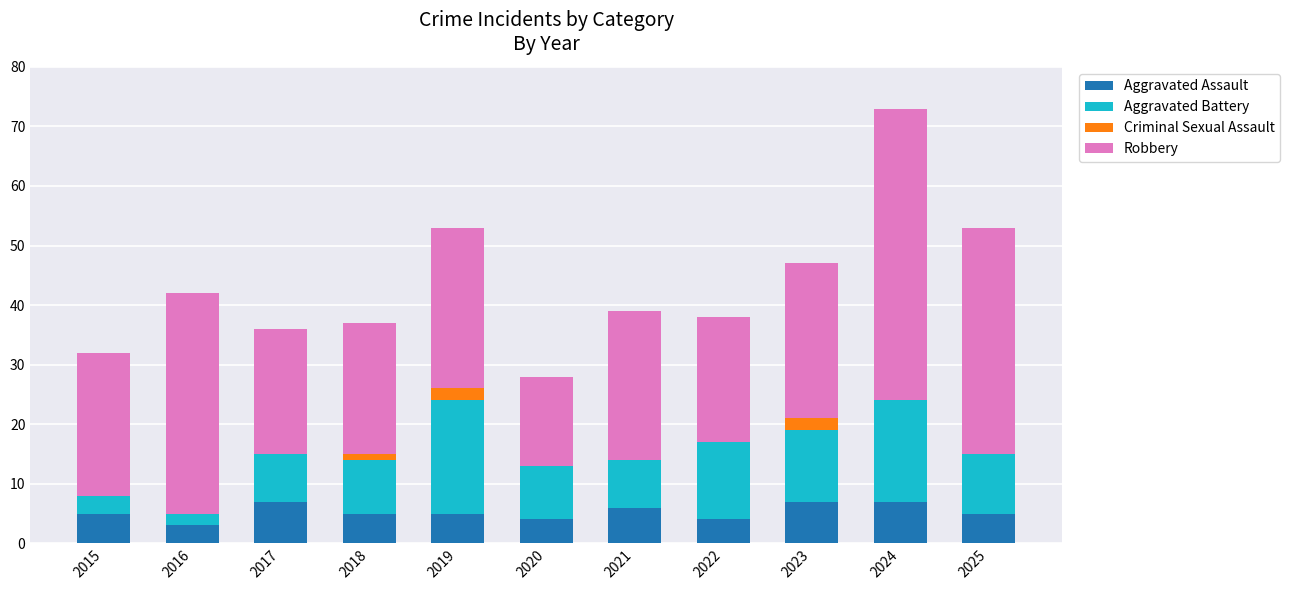

The value of Aggravated Assault at 2022 is 7. True or false?

False